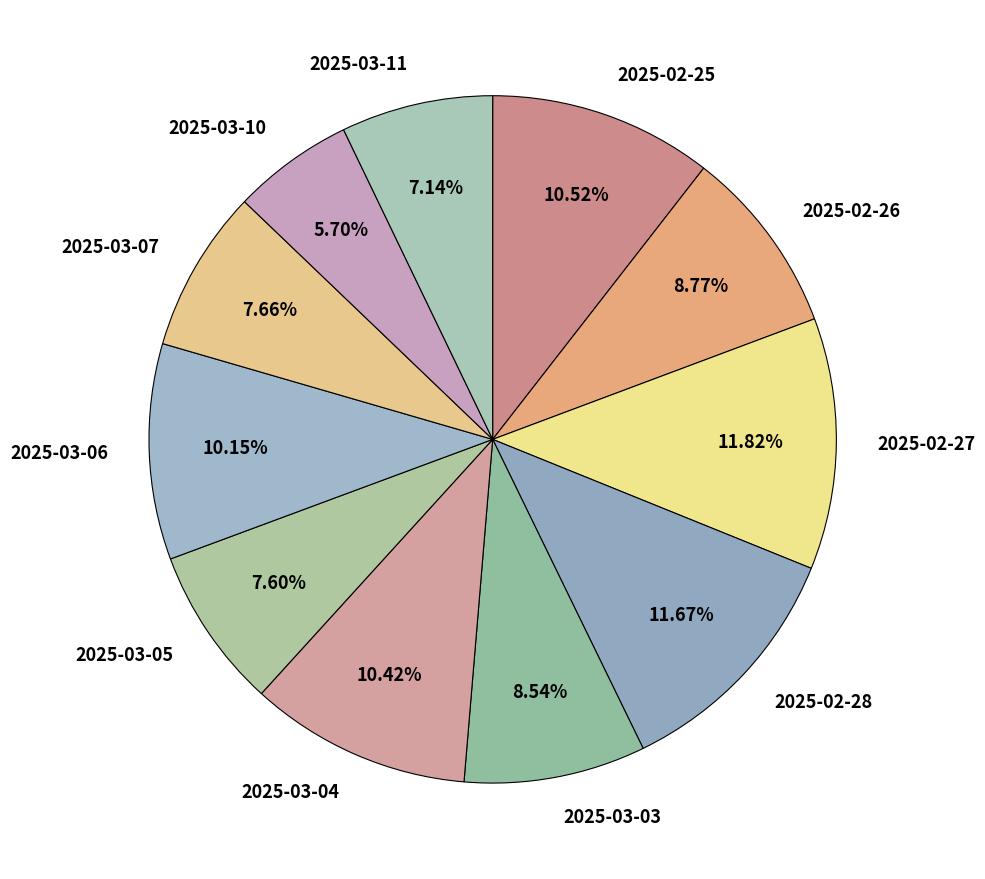

The 2025-02-26 slice represents 9% of the pie. True or false?

True